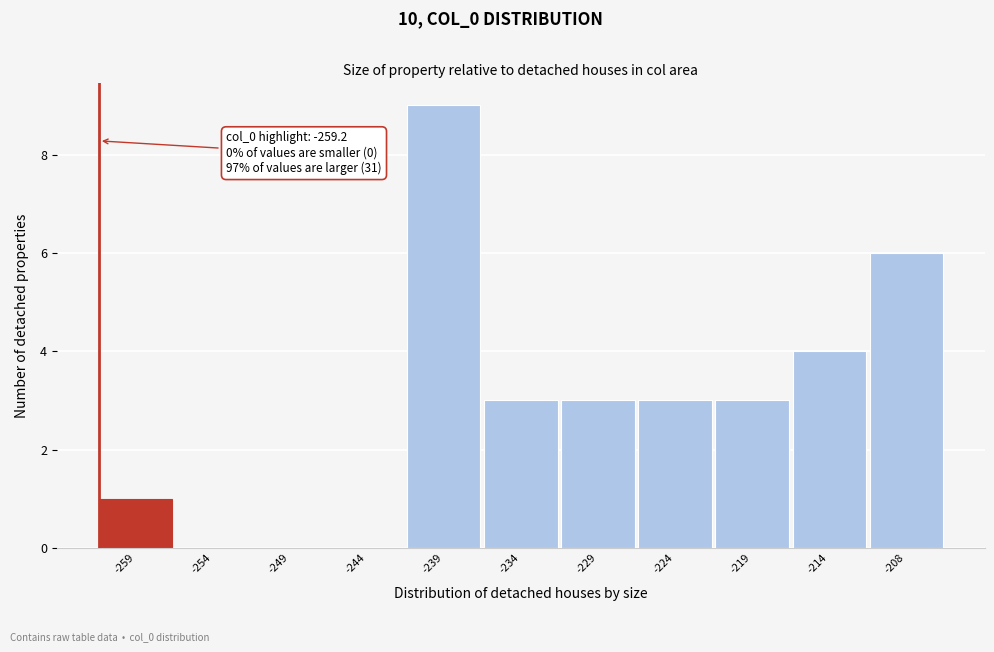

Reading left to right, list all the values displayed in this chart.

-259=1	-254=0	-249=0	-244=0	-239=9	-234=3	-229=3	-224=3	-219=3	-214=4	-208=6